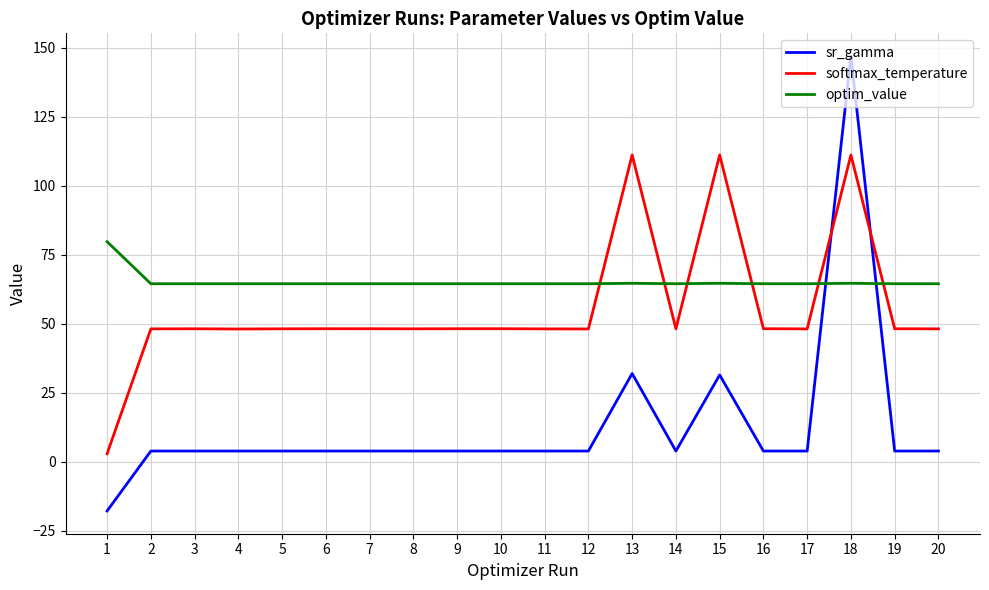

The value of optim_value at 20 is 21.5. True or false?

False